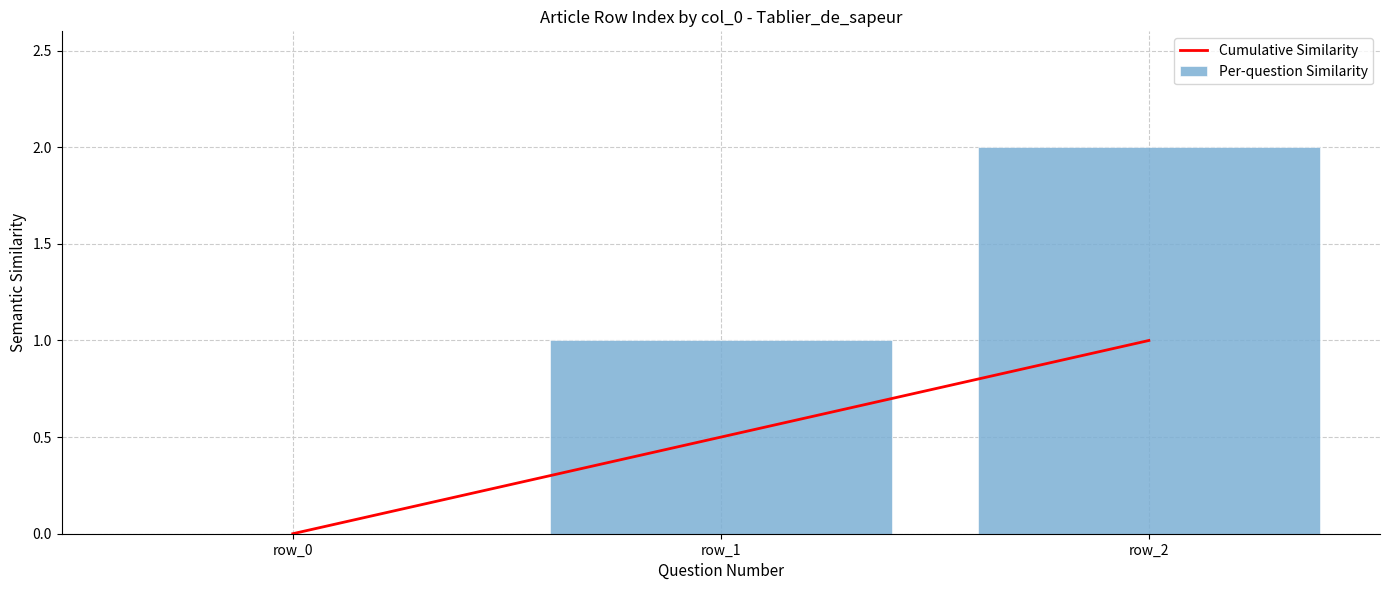

List the series in order of their peak value, highest first.

Per-question Similarity, Cumulative Similarity